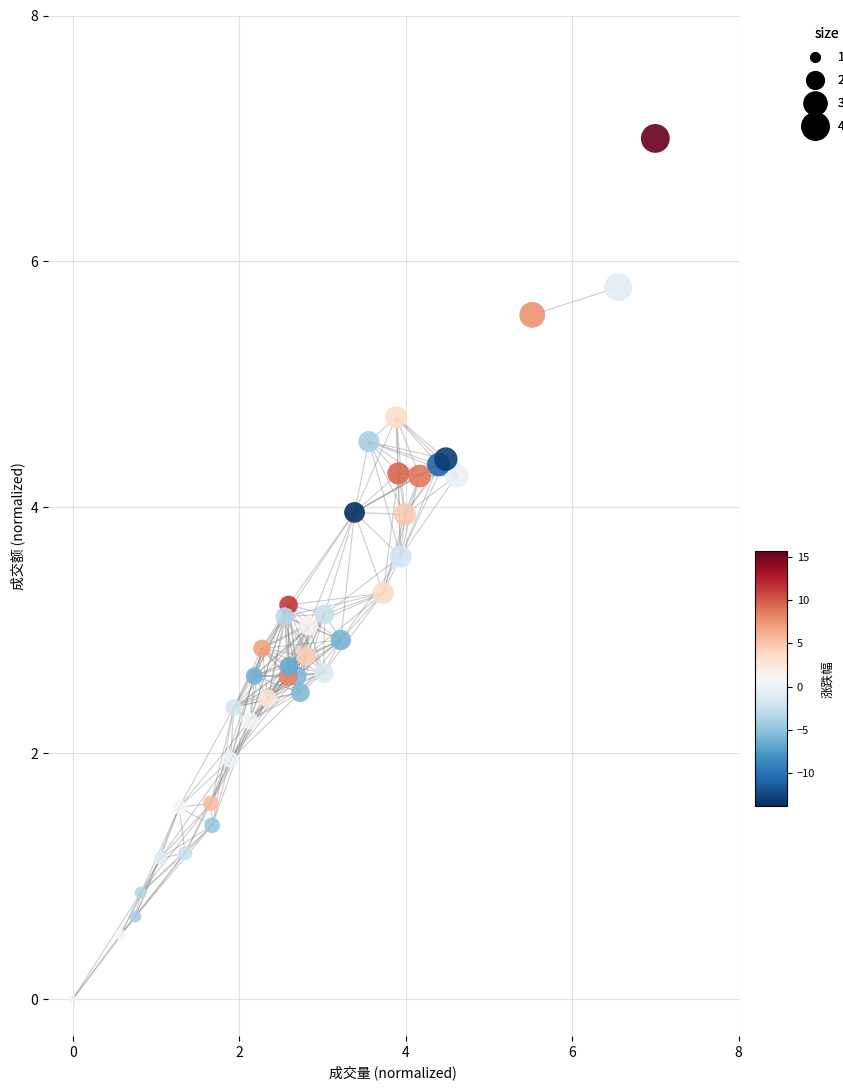

What is the range of X values (max minus min)?

7.0